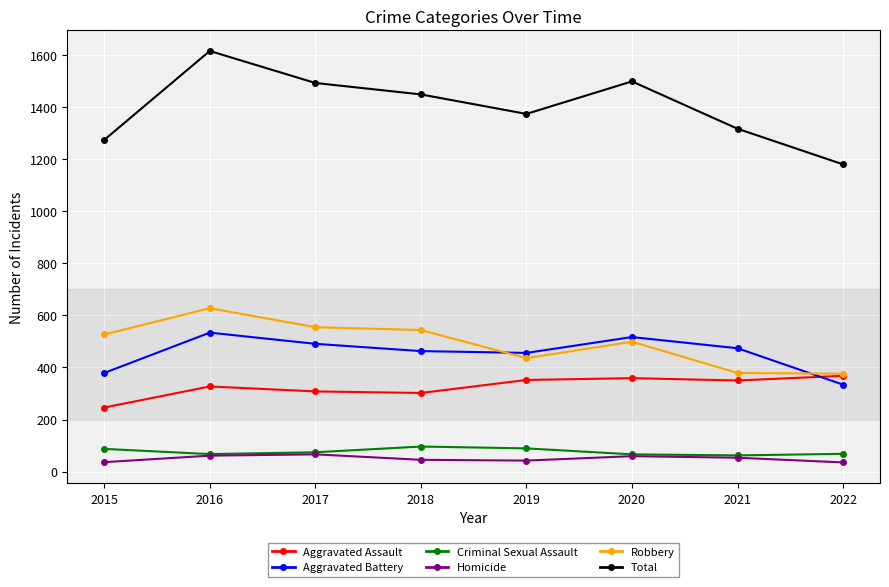

Which series has the largest range (max minus min)?

Total